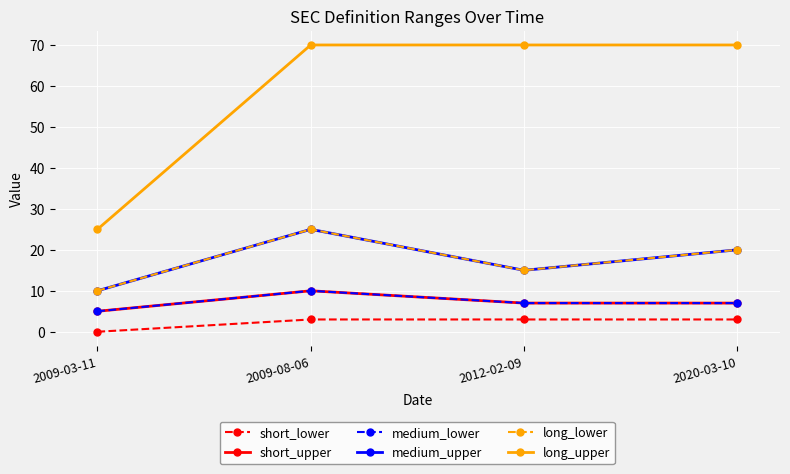

Between 2020-03-10 and 2009-03-11, which is larger?

2020-03-10